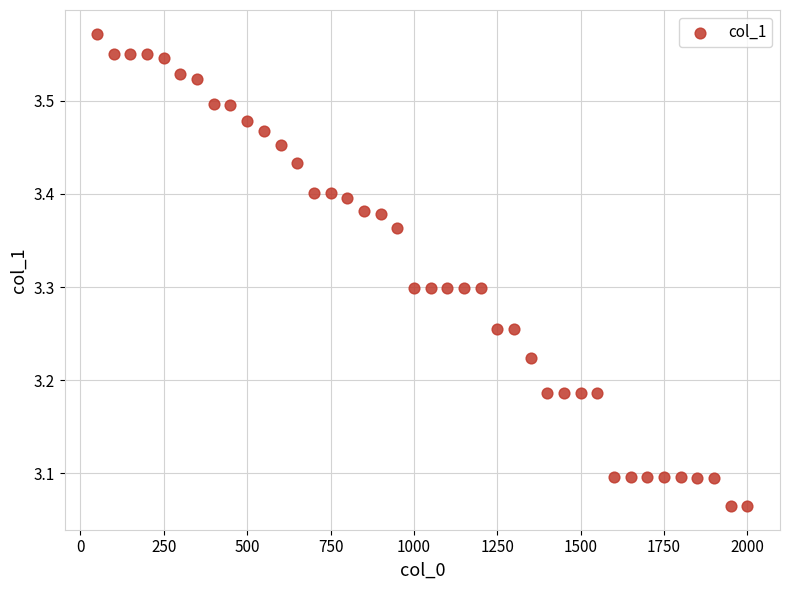

What is the range of X values (max minus min)?

1950.0